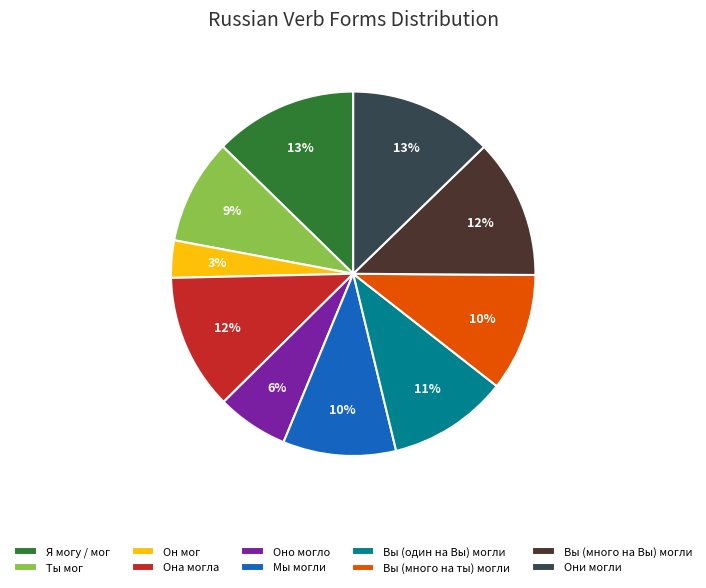

Which slice is the smallest?

Он мог